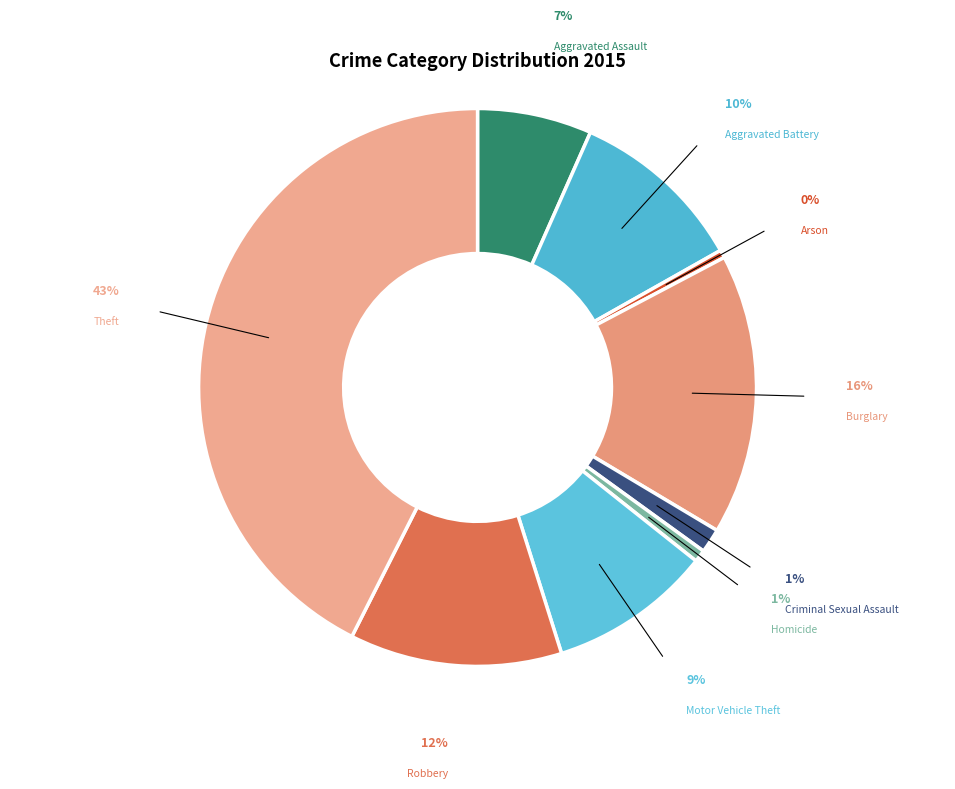

What percentage is the Robbery slice, to the nearest percent?

12%